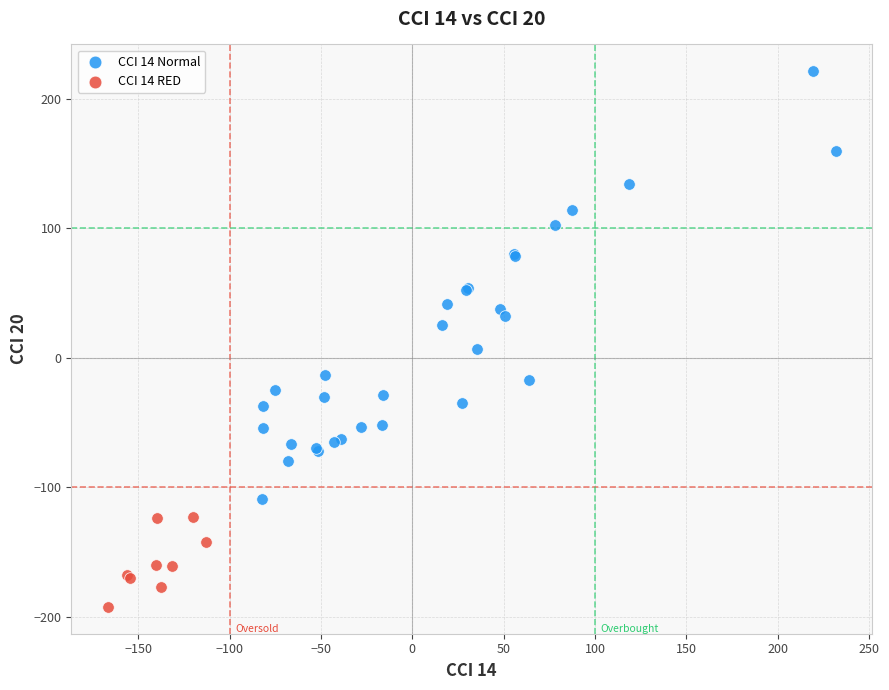

Which series reaches the maximum Y coordinate?

CCI 14 Normal